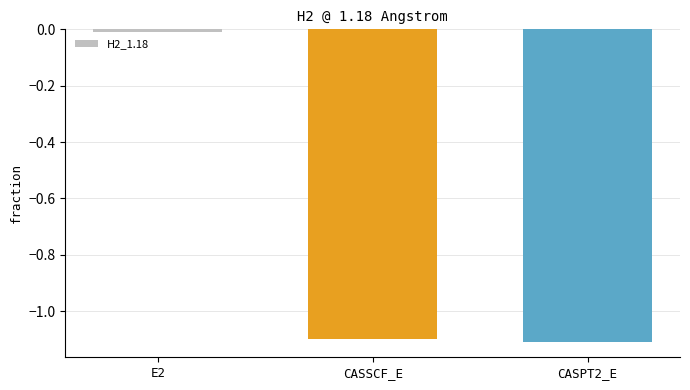

What is the average value?

-0.7